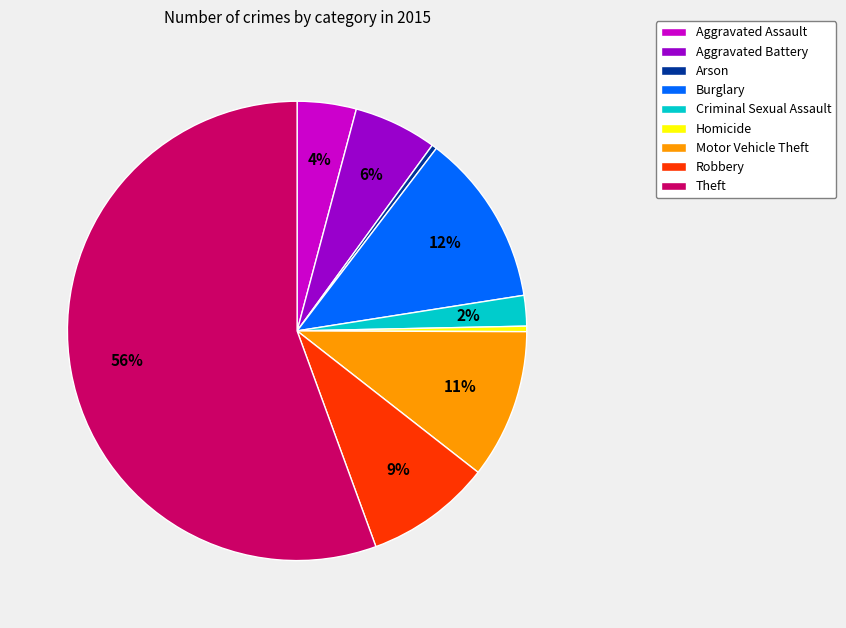

To the nearest percent, what is the average slice percentage?

11%